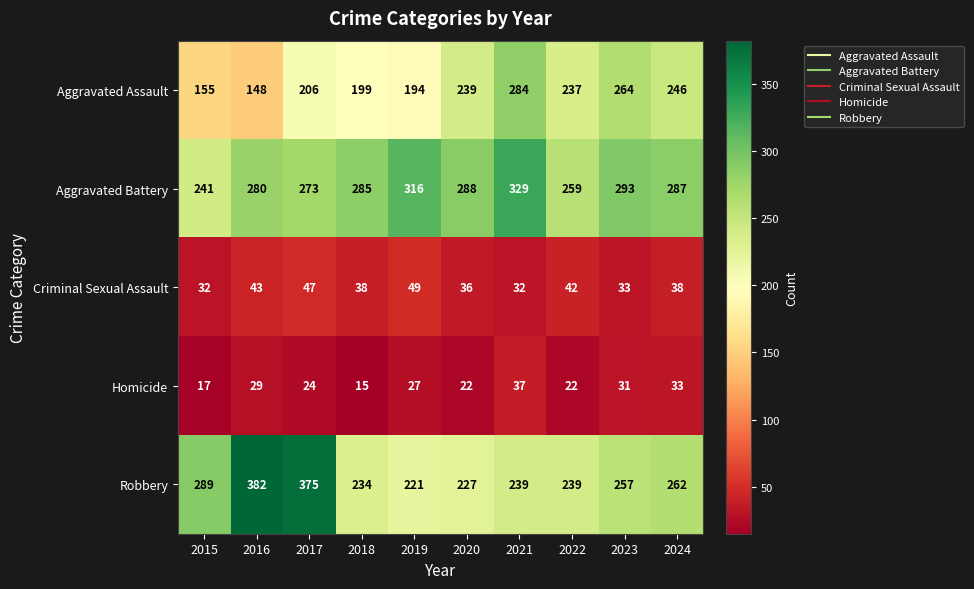

True or false: Aggravated Assault has a value of 101 at 2023.

False